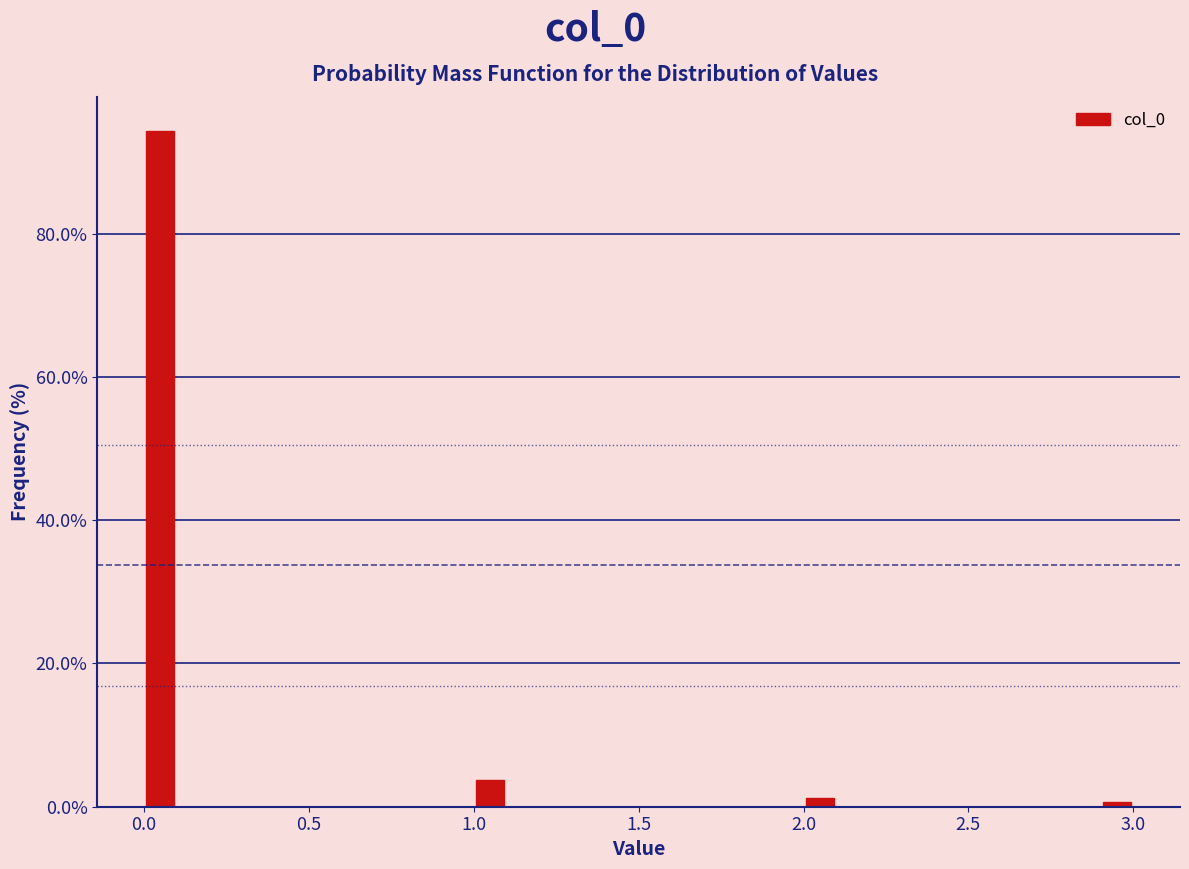

Around what value on the x-axis is the tallest bar? Give the approximate position of its centre, as read against the axis.

0.05